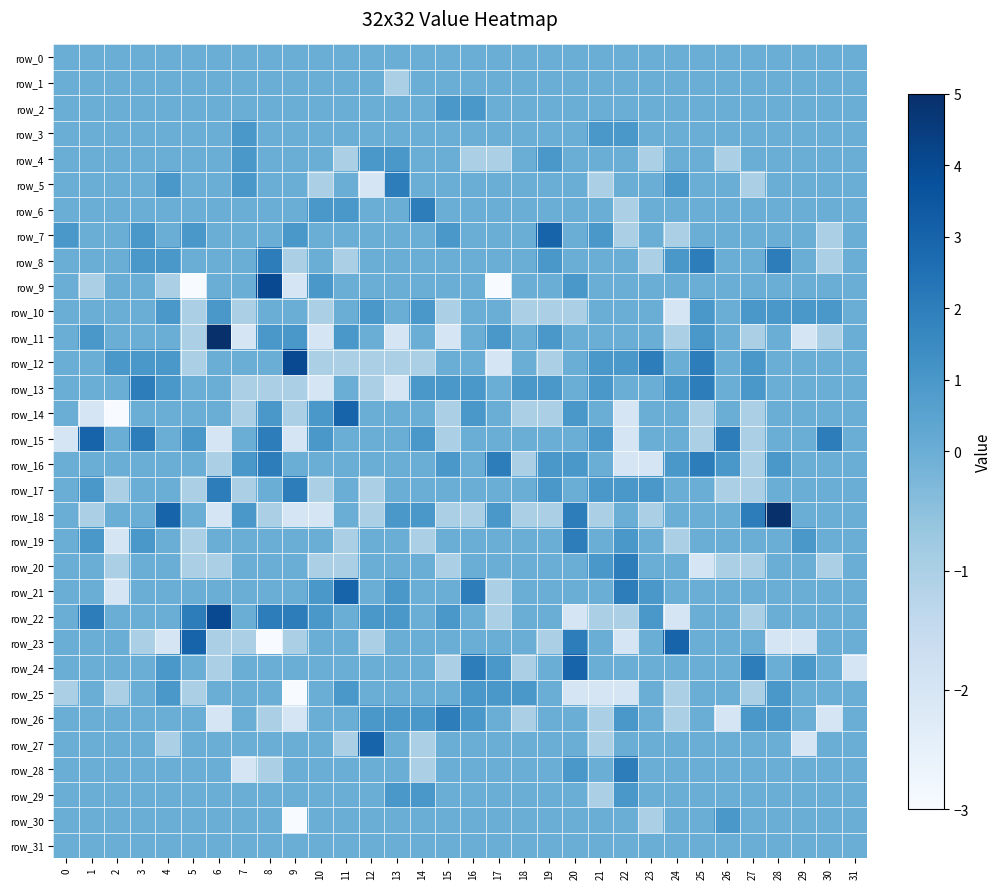

Between 25 and 29, which is larger?

25